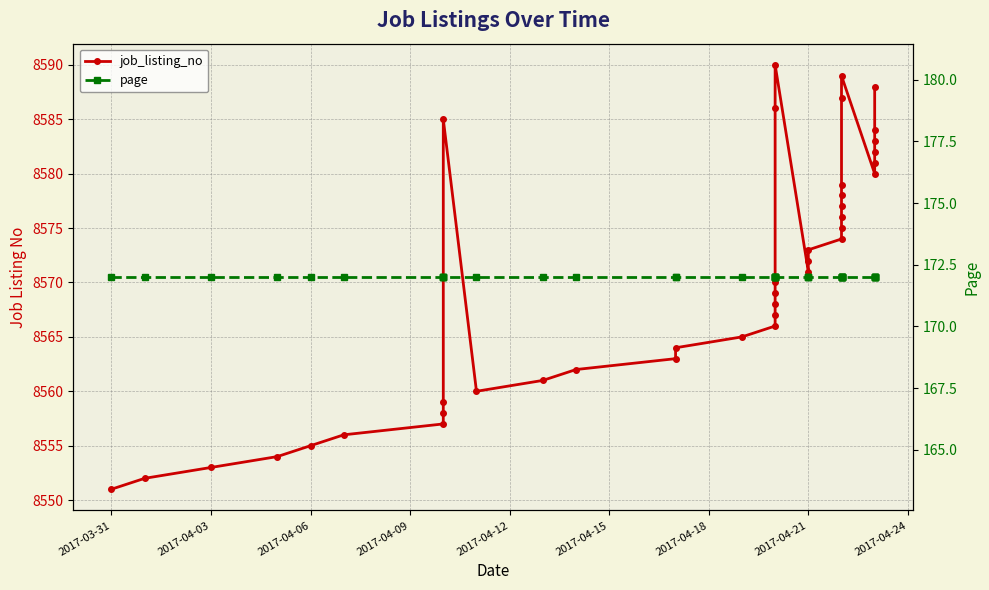

True or false: job_listing_no and page intersect in this chart.

False